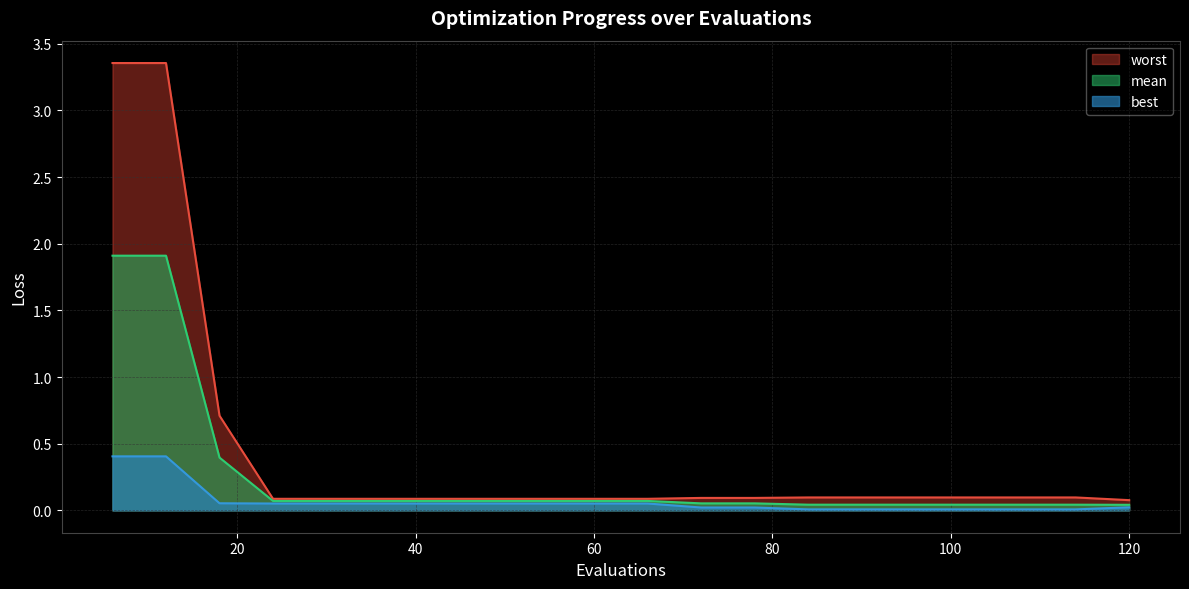

At how many categories does at least one series exceed 1?

2